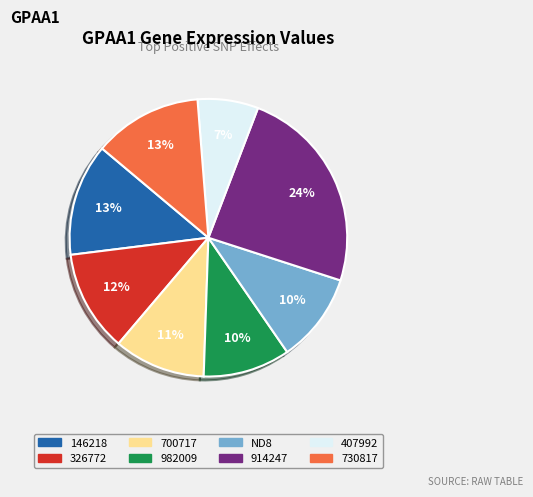

Between 914247 and 700717, which is larger?

914247